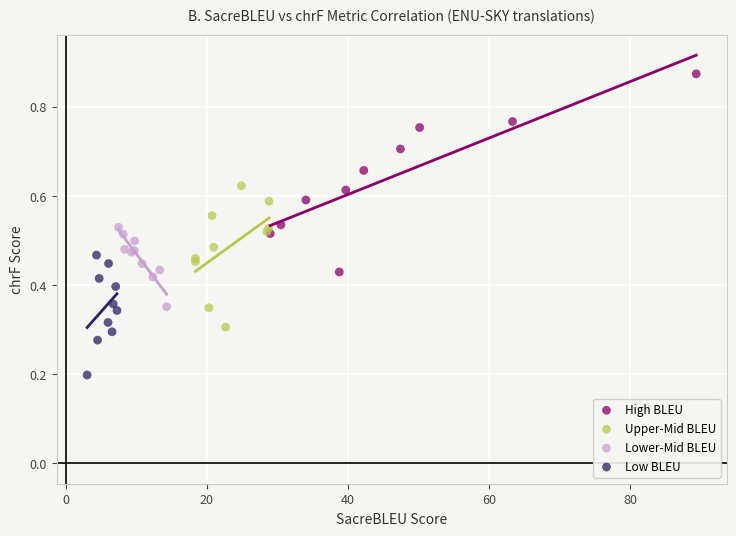

Which series reaches the minimum Y coordinate?

Low BLEU